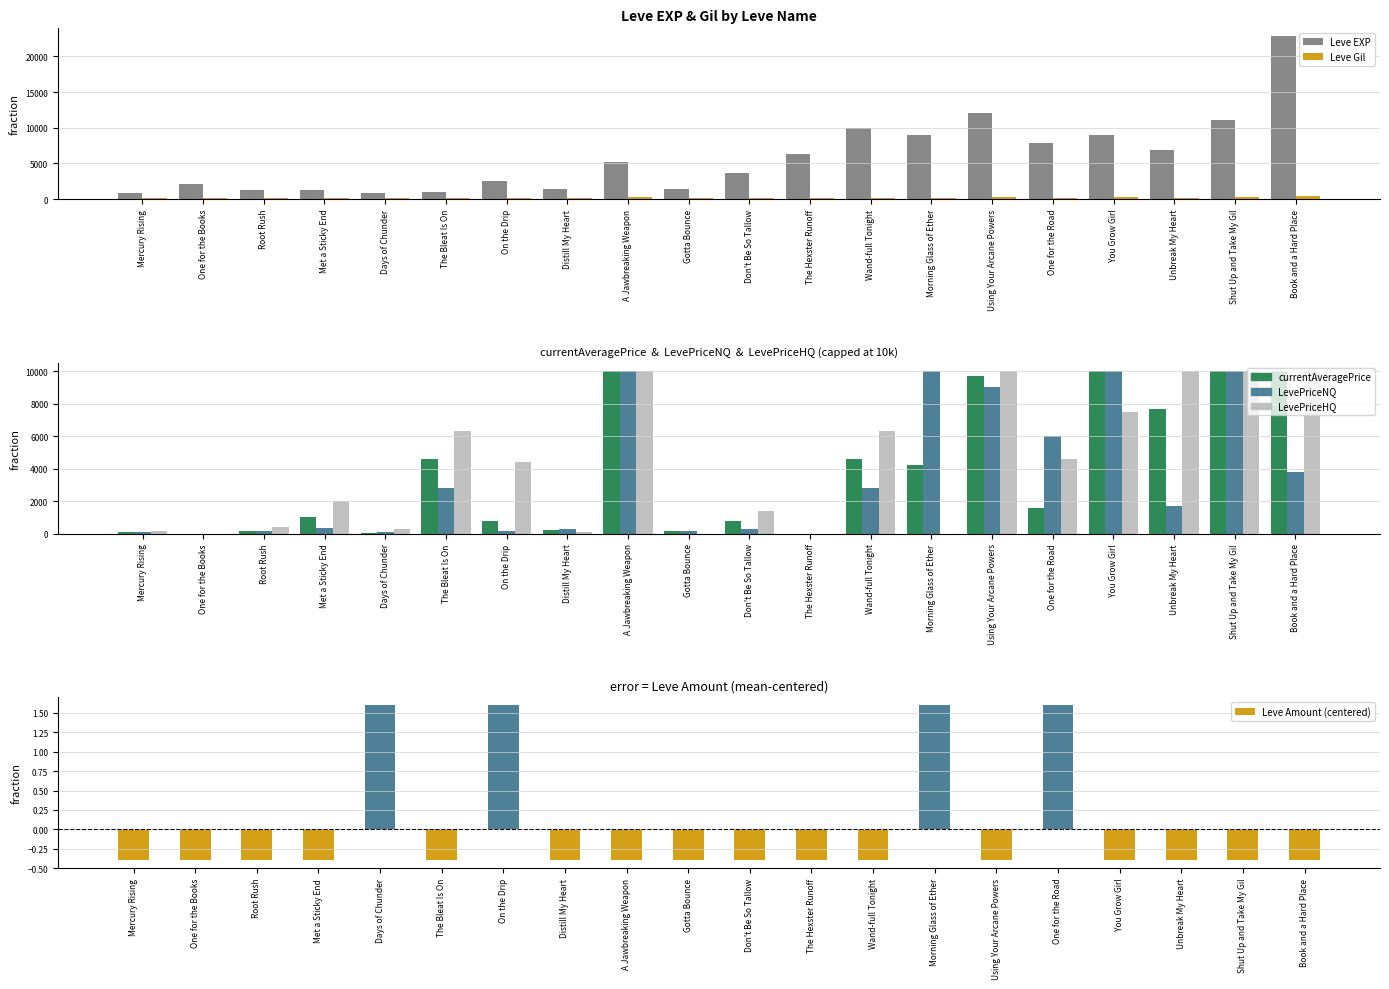

How many bars are there in each group?

6